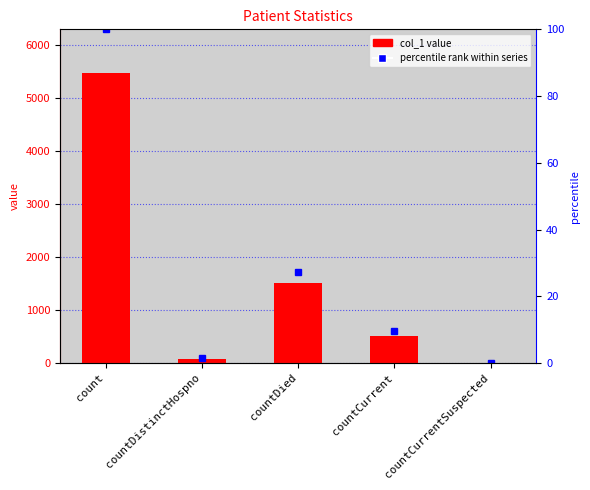

List the labels in order of value, largest first.

count, countDied, countCurrent, countDistinctHospno, countCurrentSuspected